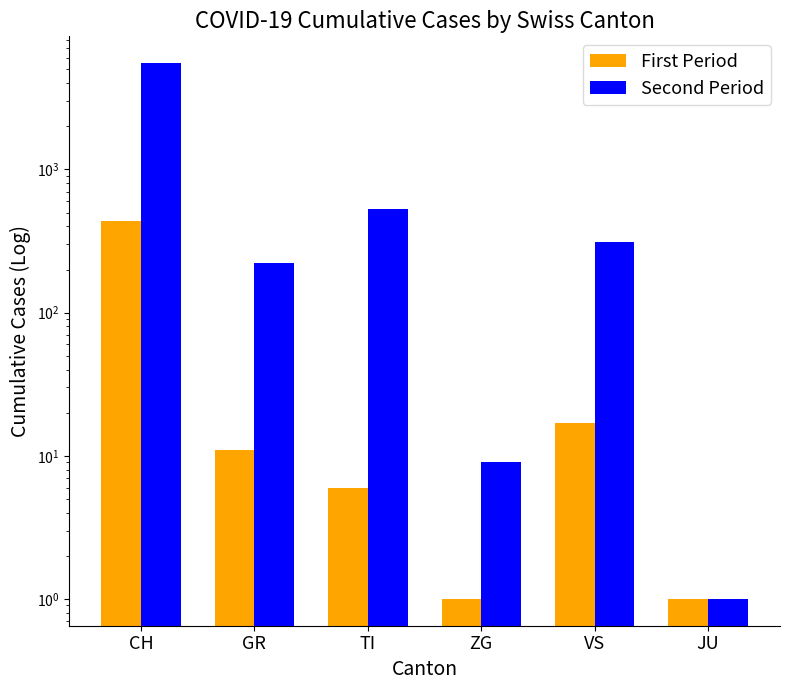

Reading right to left, what are all the values shown in this chart?

First Period: 1	17	1	6	11	436
Second Period: 1	313	9	527	223	5529